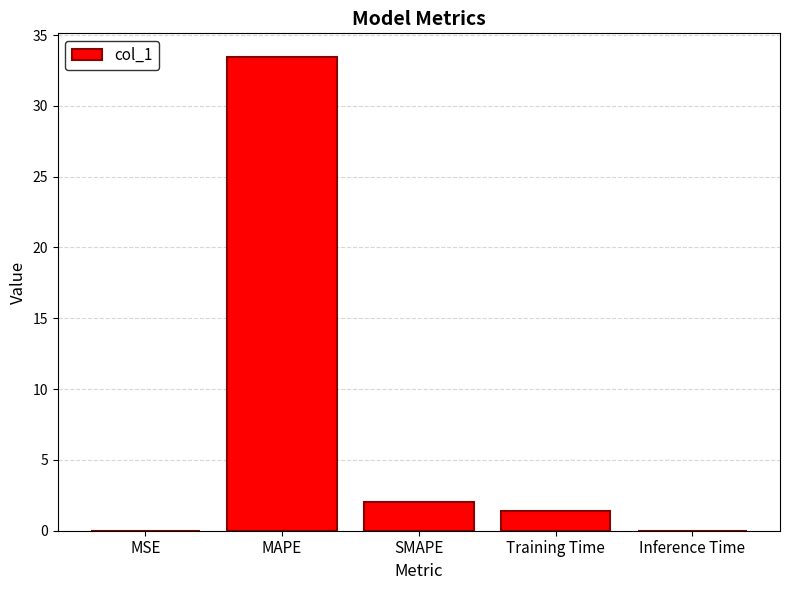

Are the bars horizontal?

No